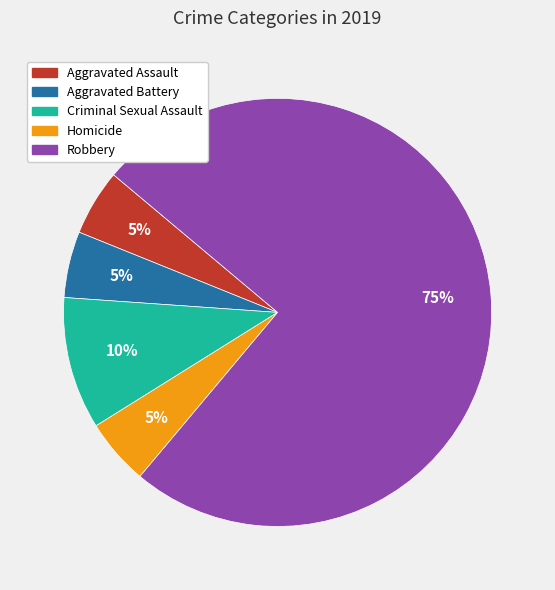

To the nearest percent, what portion does Aggravated Battery represent?

5%